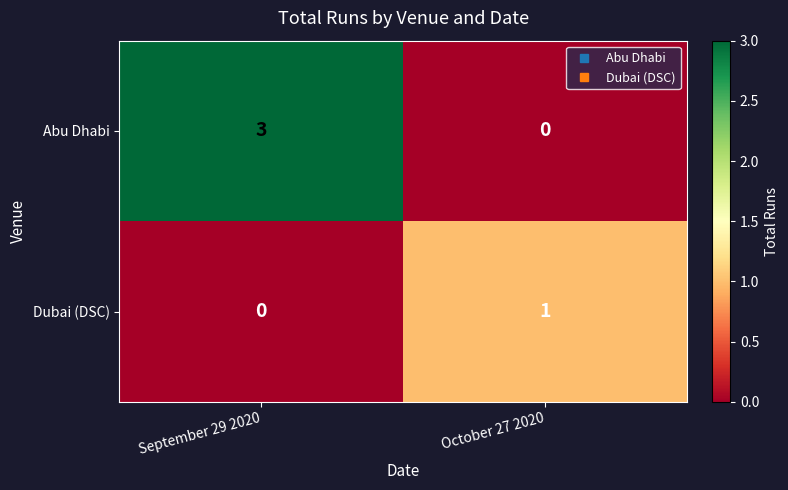

The Abu Dhabi series shows -1 at October 27 2020. True or false?

False